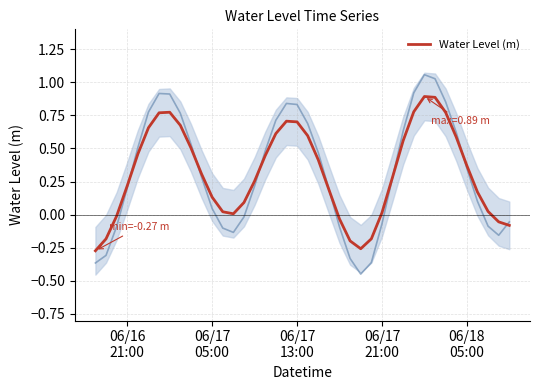

Is it true that the value at 06/17
13:00 is -0.0?

False